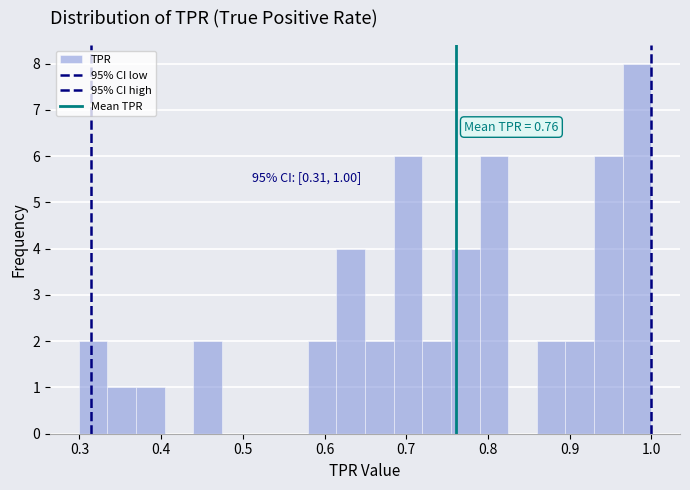

Read against the x-axis, roughly where is the centre of the tallest bar?

0.98